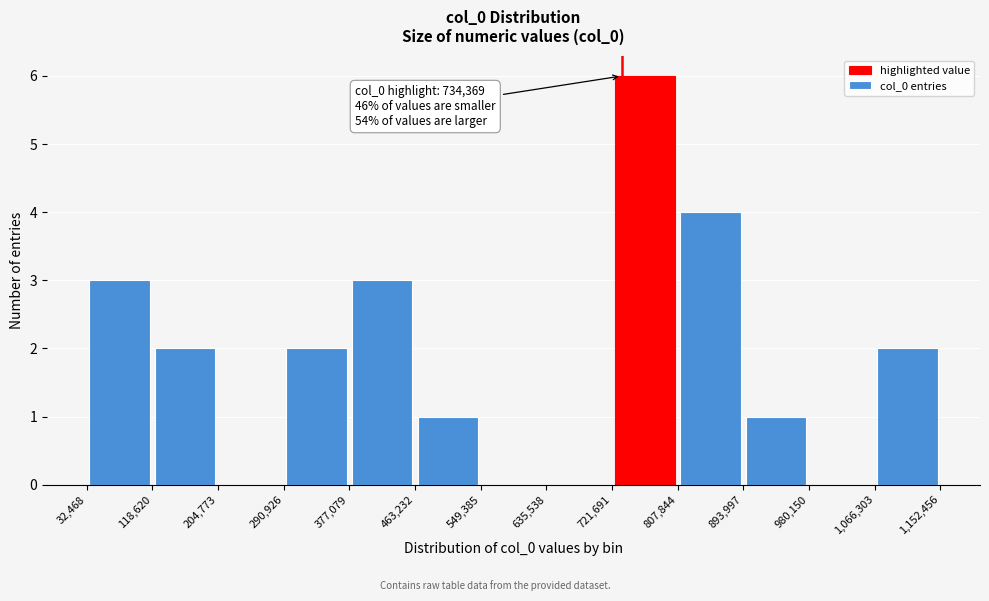

Which range on the x-axis has the tallest bar?

721,691 to 807,844